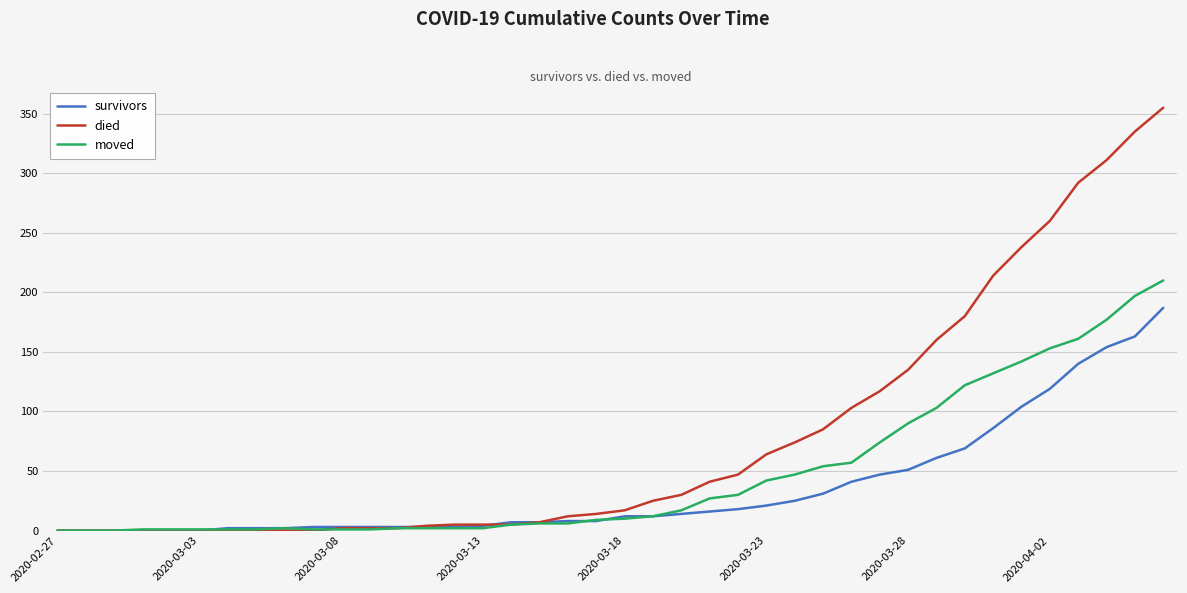

At how many categories does at least one series exceed 332?

2